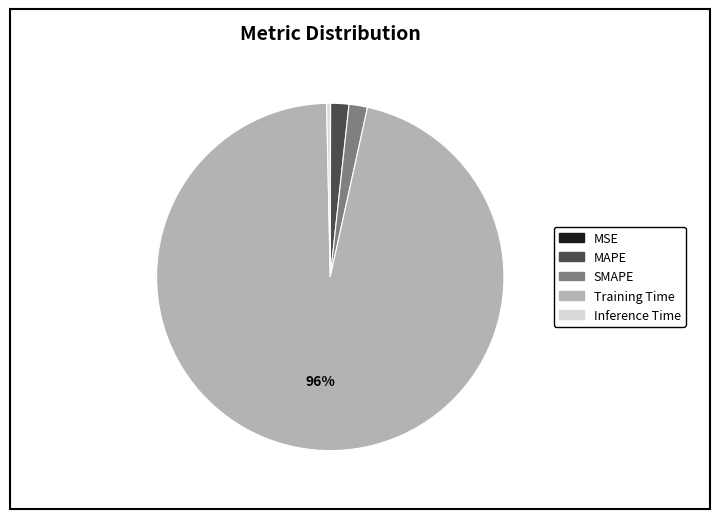

What is the largest slice in the pie chart?

Training Time